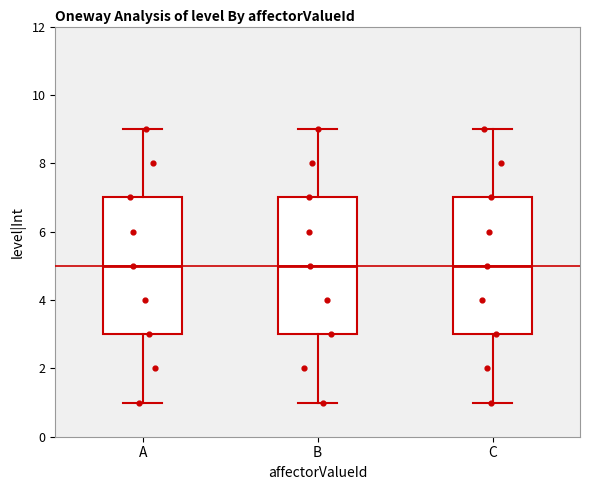

Reading left to right, transcribe this box plot: for each box, give where its median line is, the range the box spans, and where its two whiskers end, as read against the y-axis. The values are not printed on the chart, so give them approximately, as read against the axis.

A: median 5, box 3 to 7, whiskers 1 to 9
B: median 5, box 3 to 7, whiskers 1 to 9
C: median 5, box 3 to 7, whiskers 1 to 9